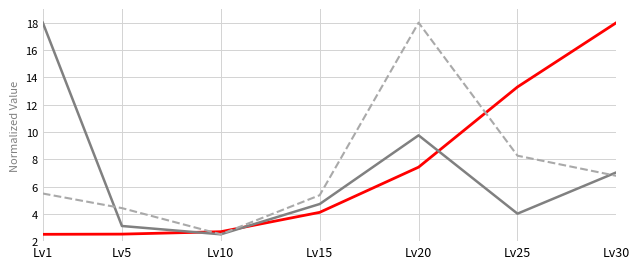

What is the maximum value shown in the chart?

18.0